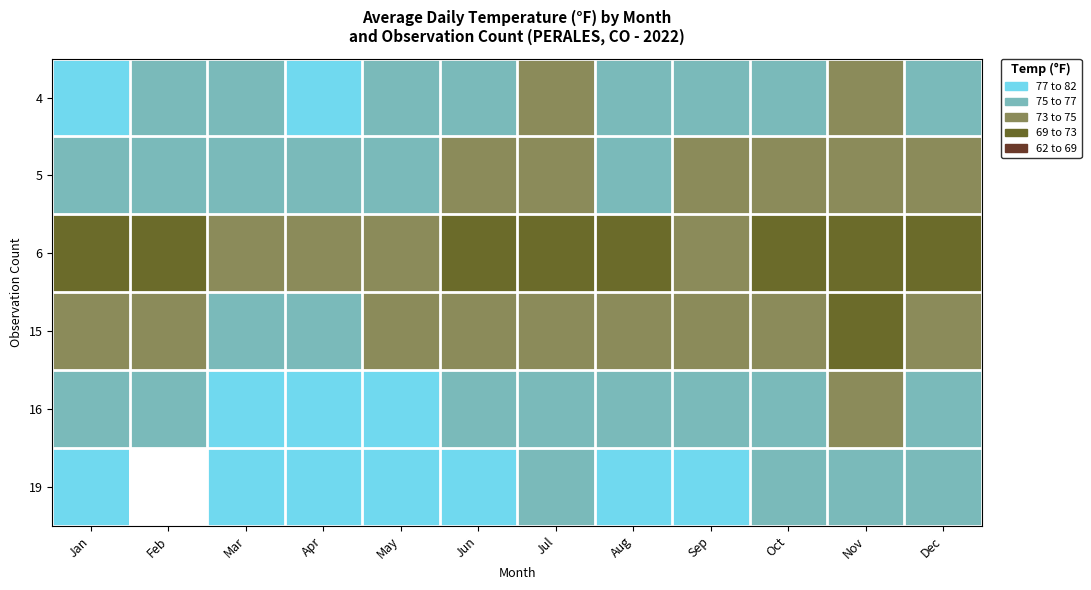

Which label corresponds to the smallest value in the chart?

Nov